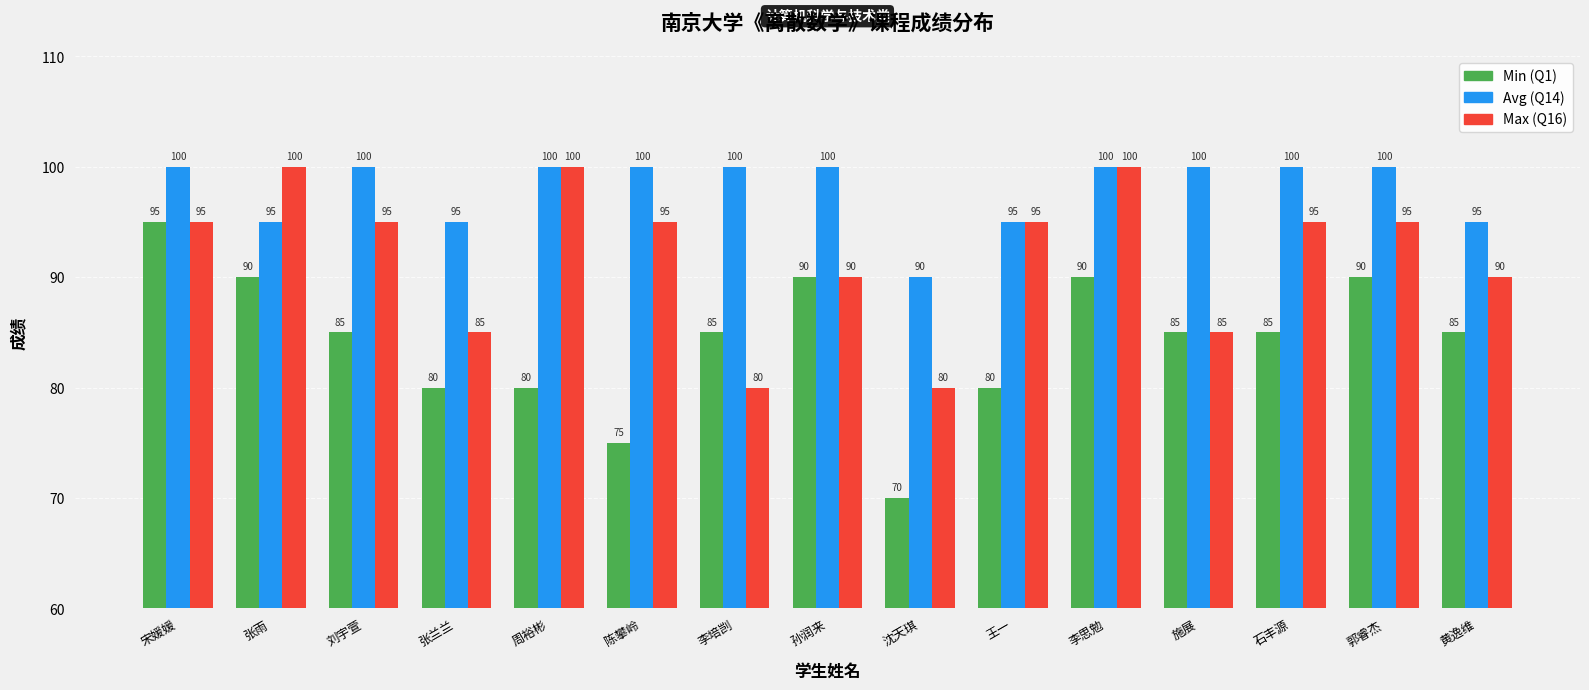

What is the spread (max minus min) of values at 李思勉?

10